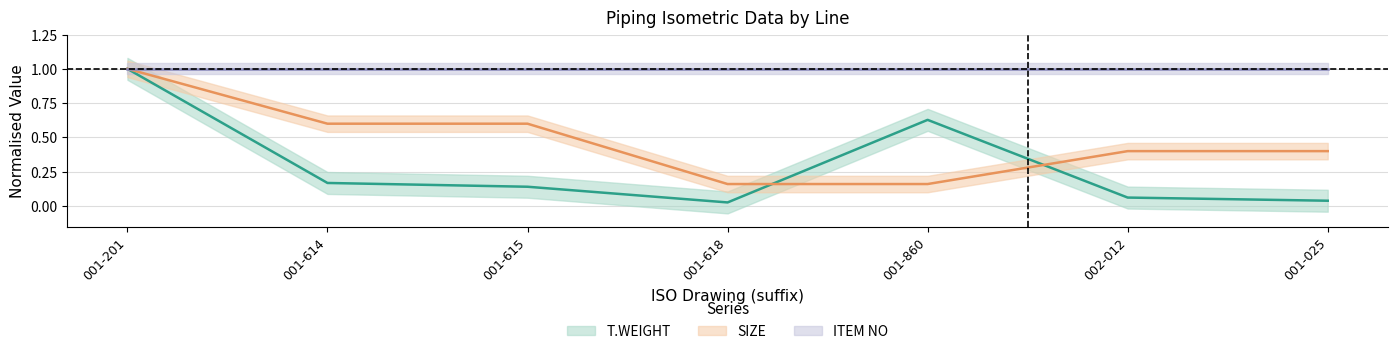

At which category does T.WEIGHT reach its first local valley?

001-618